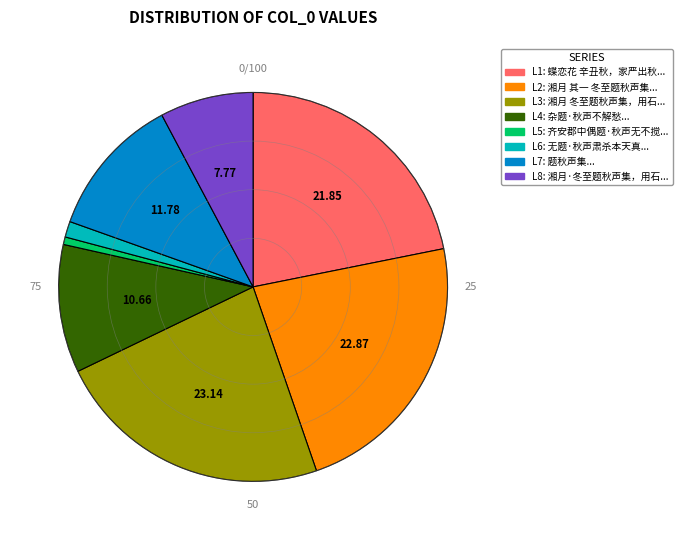

Does any single category account for the majority?

No